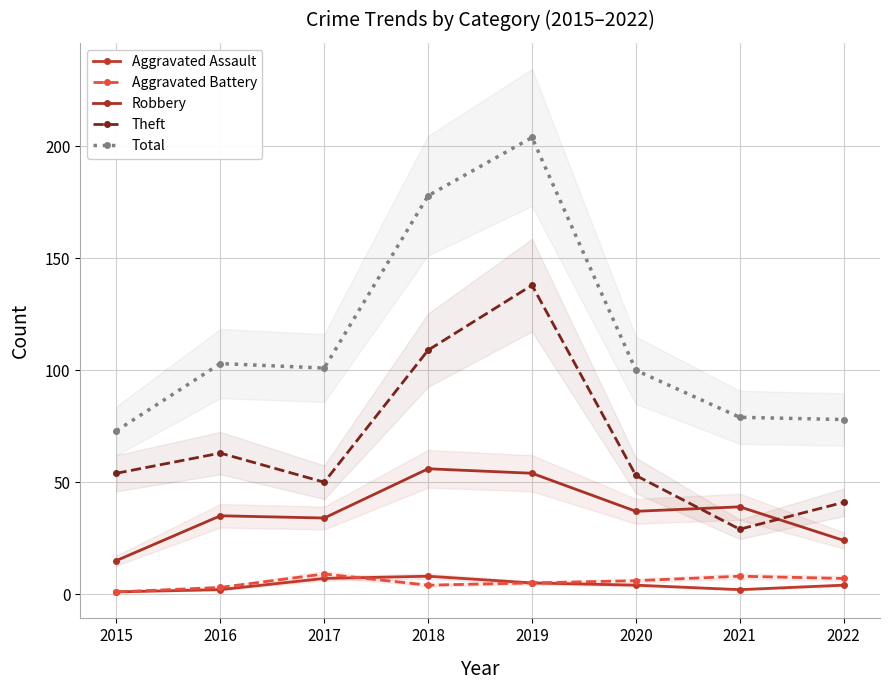

At how many categories does at least one series exceed 164?

2